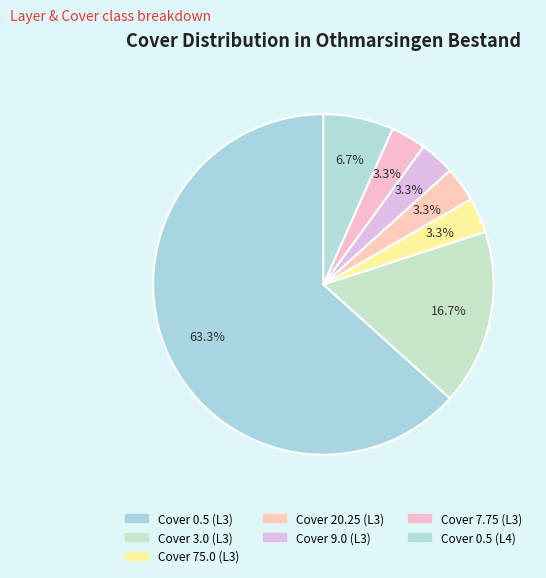

Which category has the smallest portion of the pie?

Layer 3 (Cover 75.0)